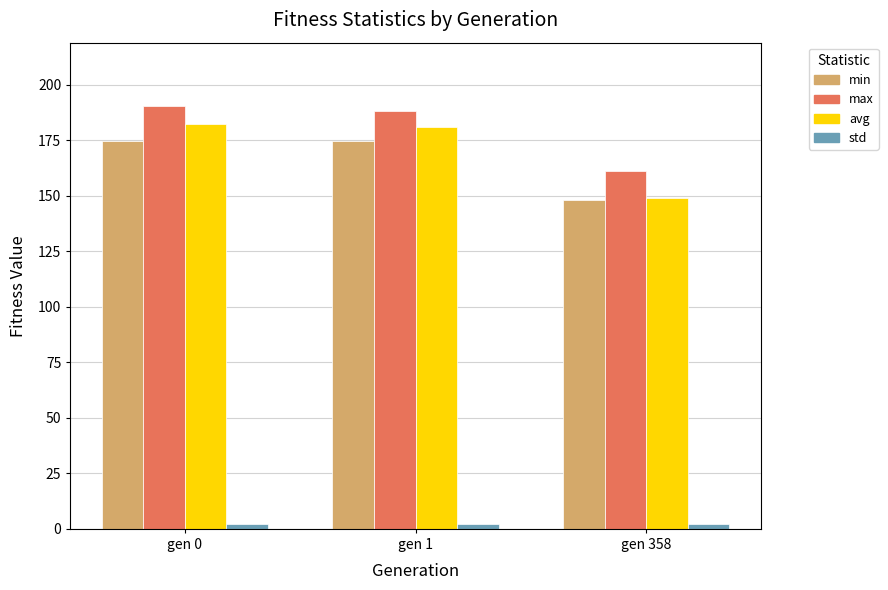

What is the sum of all std values?

6.5